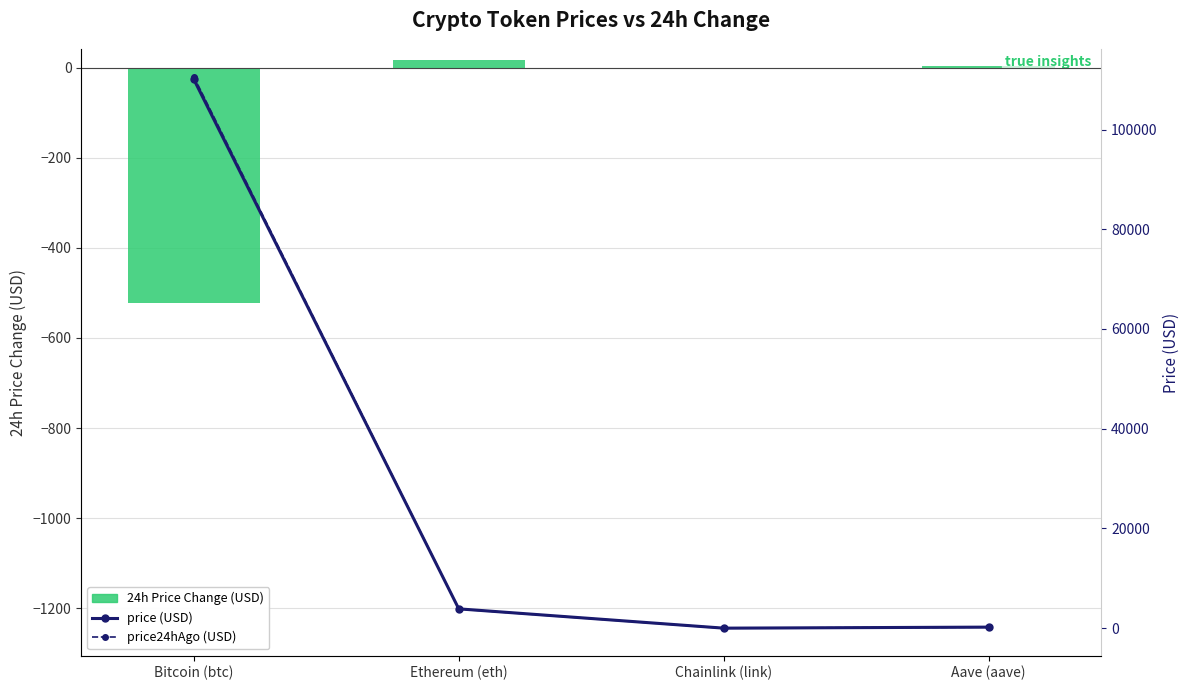

List the labels in order of price (USD) value, smallest first.

Chainlink (link), Aave (aave), Ethereum (eth), Bitcoin (btc)